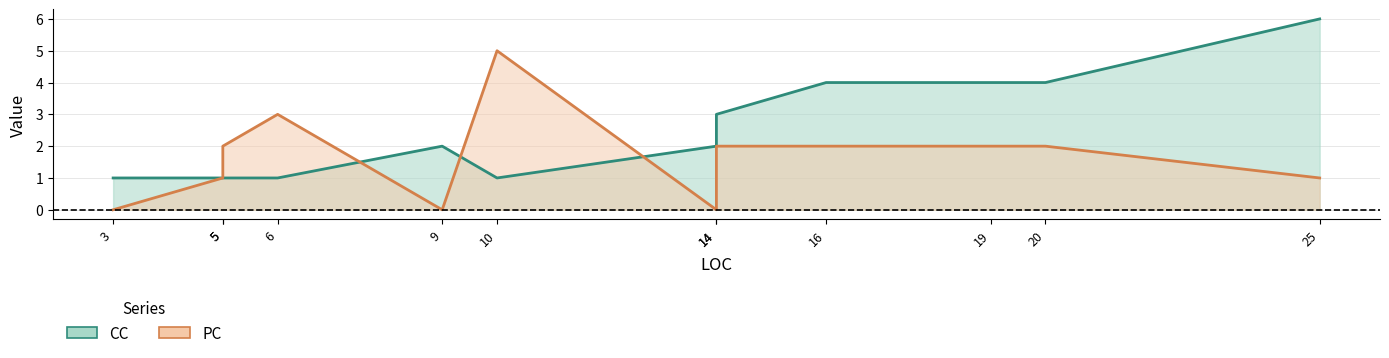

Reading left to right, transcribe all the data shown in this chart.

CC: 1	1	1	1	2	1	2	3	4	4	4	6
PC: 0	1	2	3	0	5	0	2	2	2	2	1